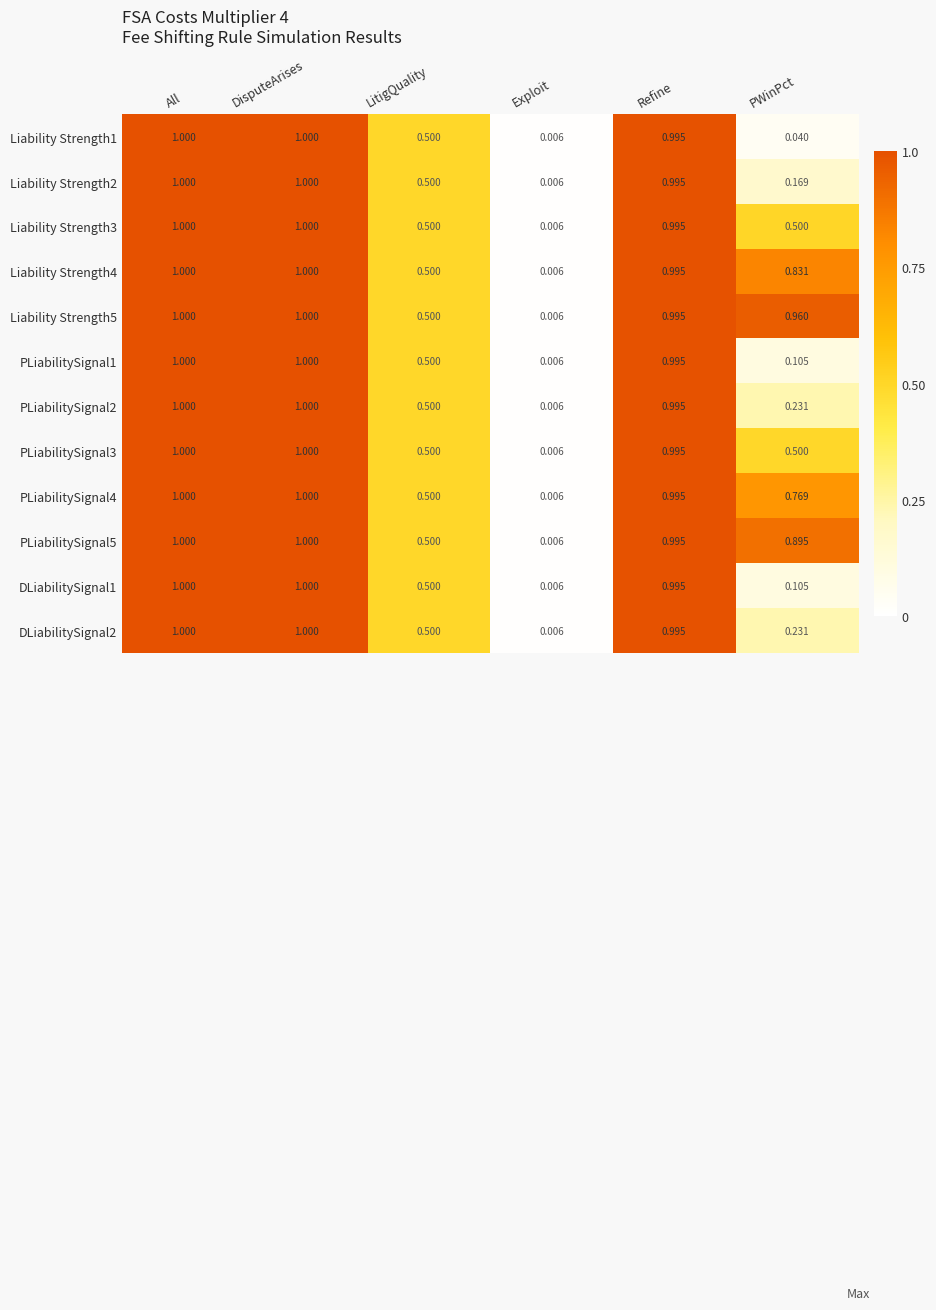

At which label does DLiabilitySignal2 reach its minimum?

Exploit